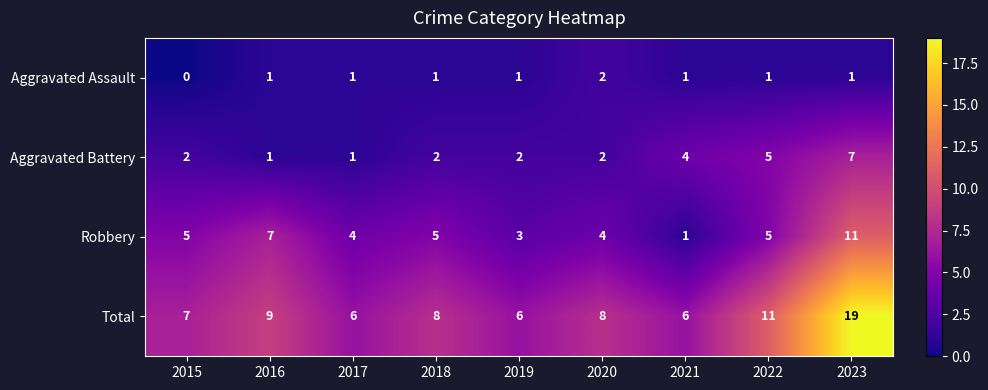

Which series has the largest total across all categories?

Total